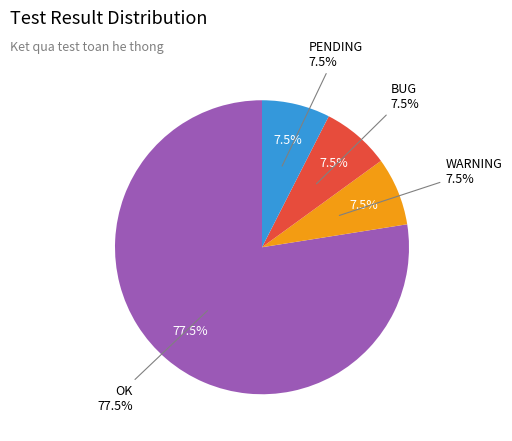

Which has a higher value, OK or WARNING?

OK